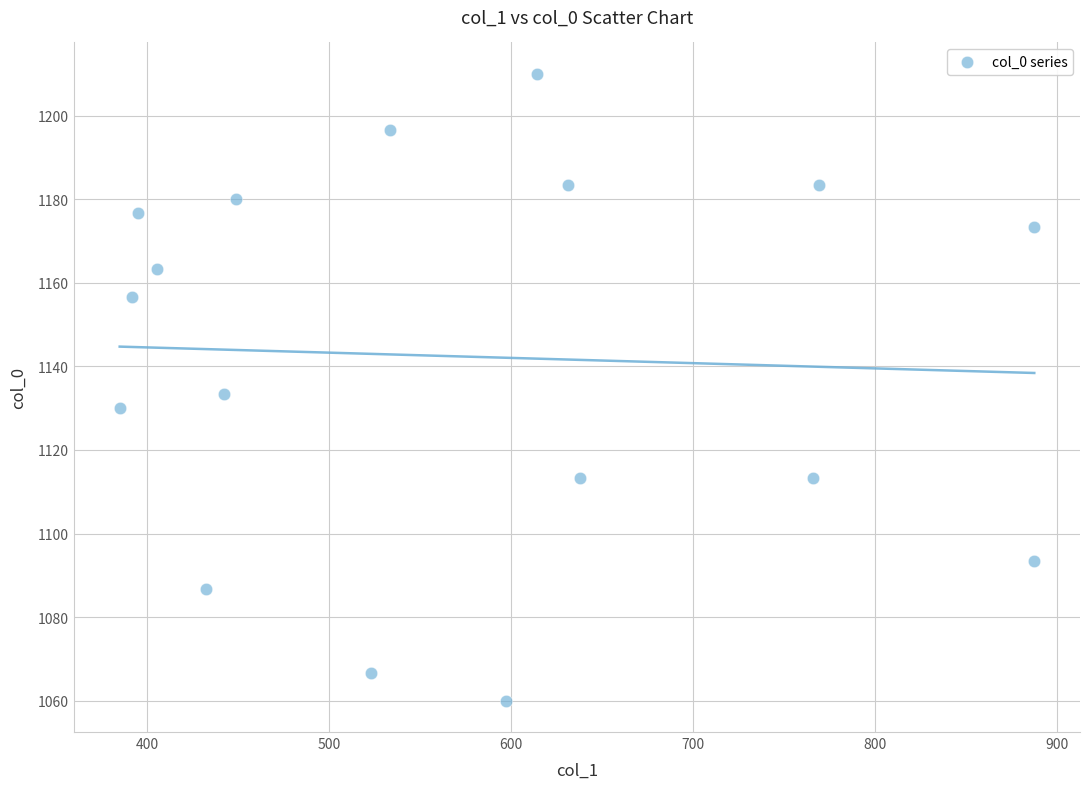

What is the range of Y values (max minus min)?

150.0